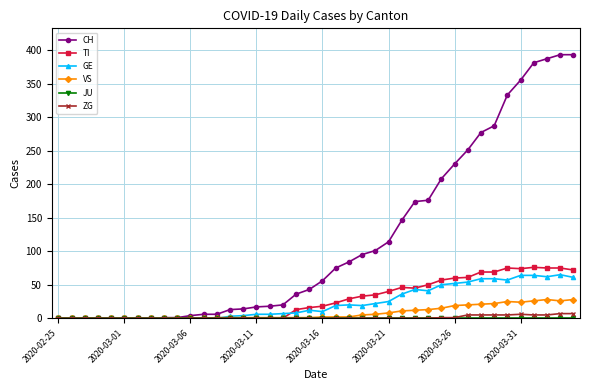

Which series has the largest total across all categories?

CH